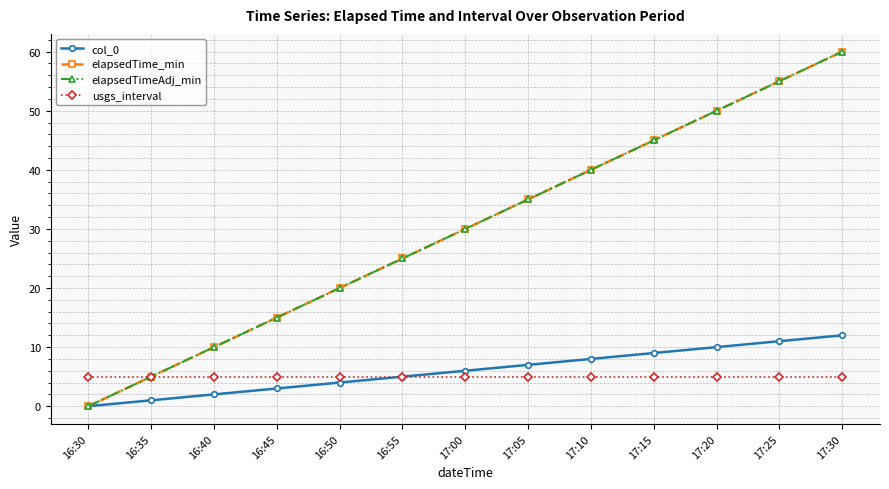

True or false: elapsedTime_min and elapsedTimeAdj_min cross at least once.

False